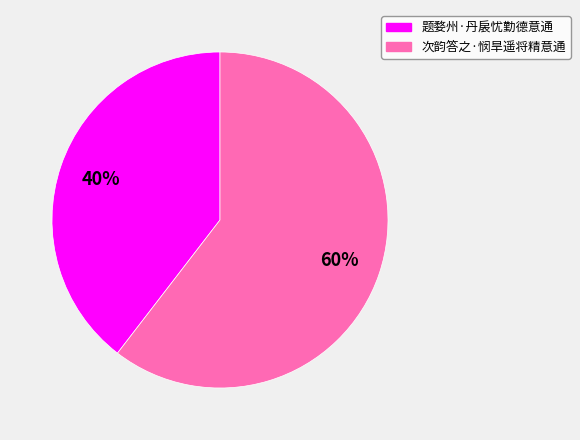

What is the largest slice in the pie chart?

次韵答之·悯旱遥将精意通